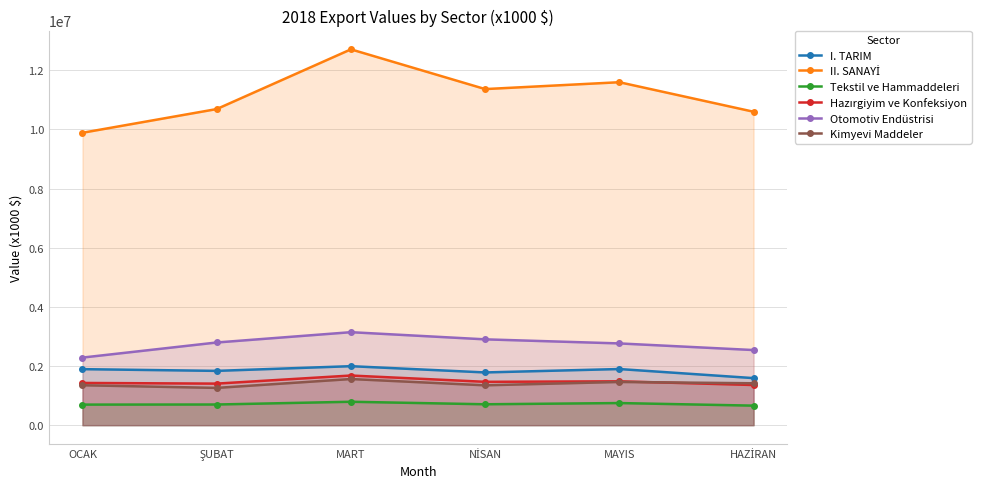

What is the difference between the second highest and second lowest values in the Otomotiv Endüstrisi series?

362055.3